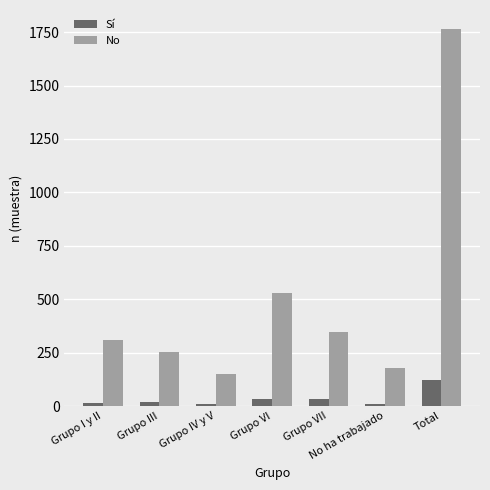

At which category is the sum across all series the highest?

Total